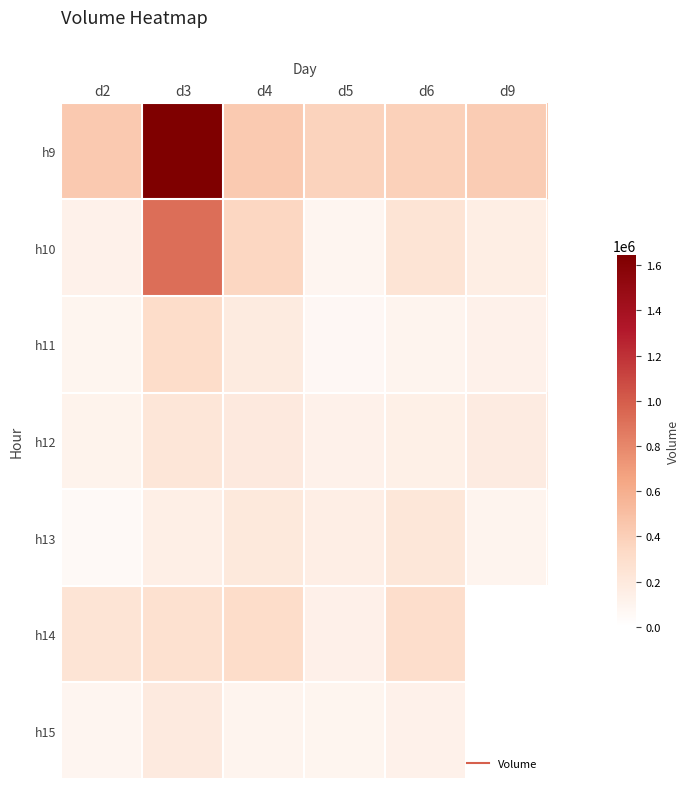

At how many categories does at least one series exceed 748498?

1